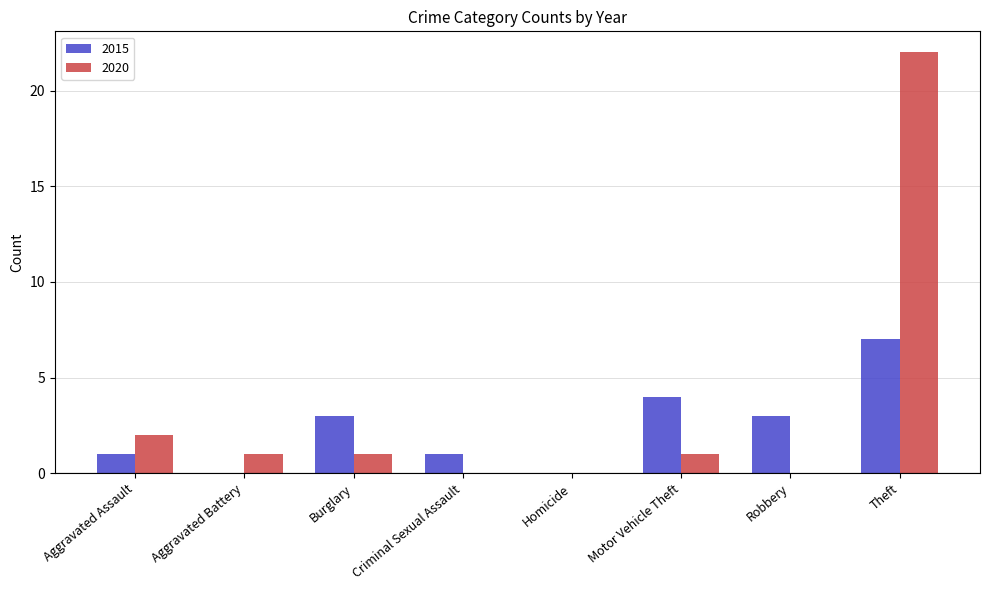

What is the maximum value shown in the chart?

22